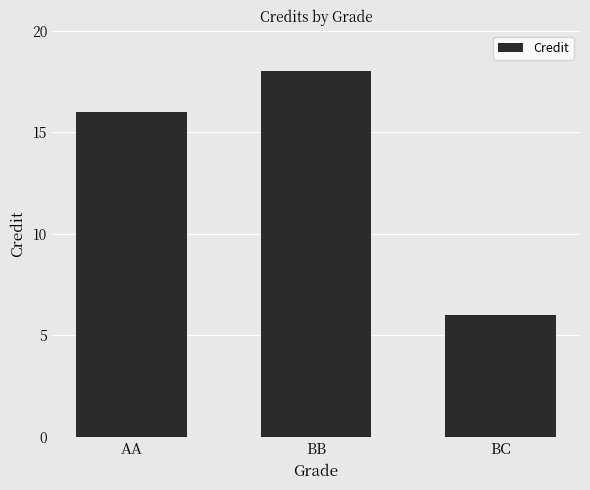

What is the ratio of the value at BB to the value at AA?

1.1